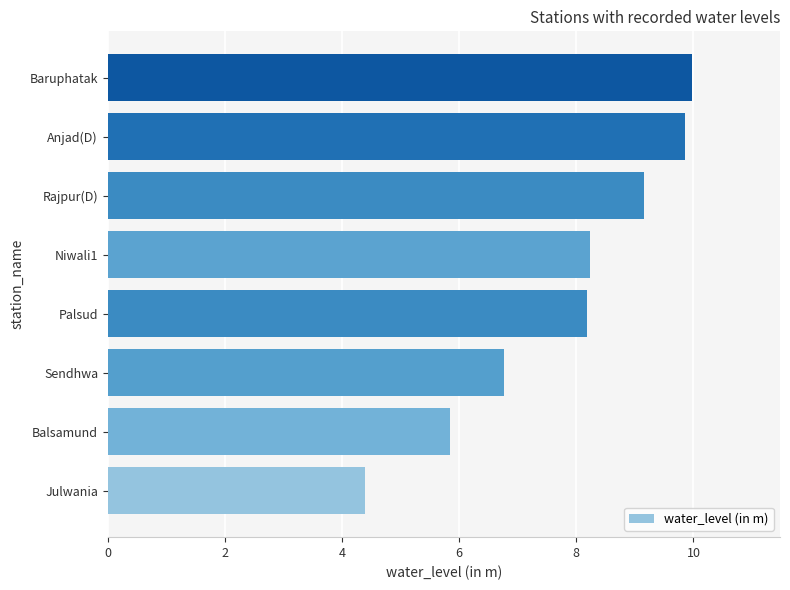

Reading bottom to top, list all the values displayed in this chart.

Julwania=4.4	Balsamund=5.8	Sendhwa=6.8	Palsud=8.2	Niwali1=8.2	Rajpur(D)=9.2	Anjad(D)=9.9	Baruphatak=10.0